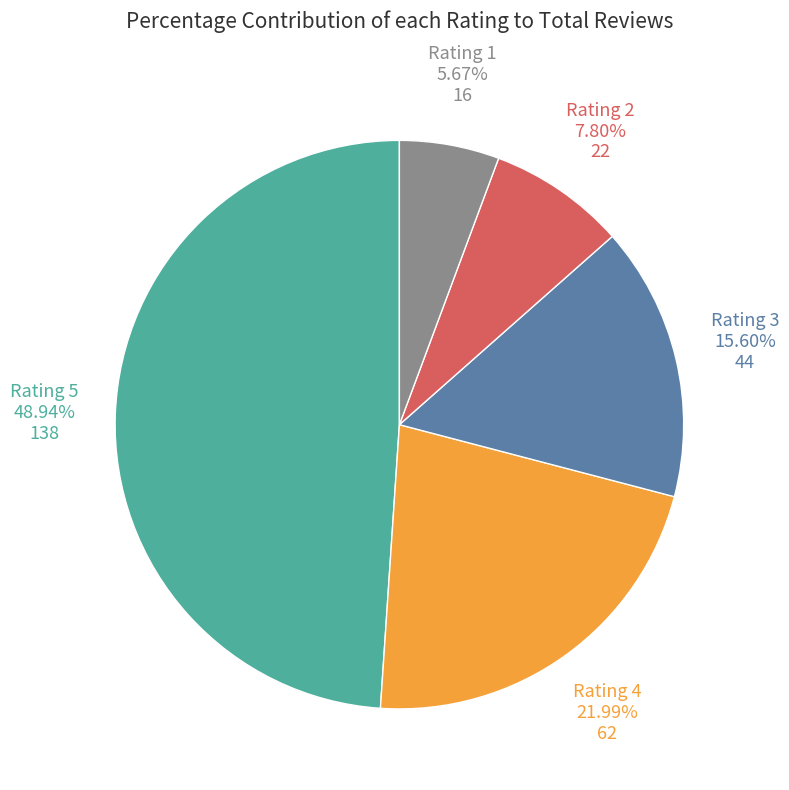

How many slices are in this pie chart?

5